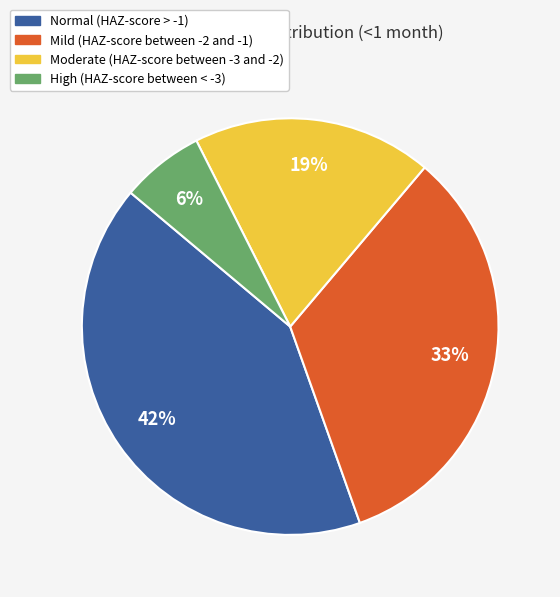

Rank the categories by value from lowest to highest.

High (HAZ-score between < -3), Moderate (HAZ-score between -3 and -2), Mild (HAZ-score between -2 and -1), Normal (HAZ-score > -1)